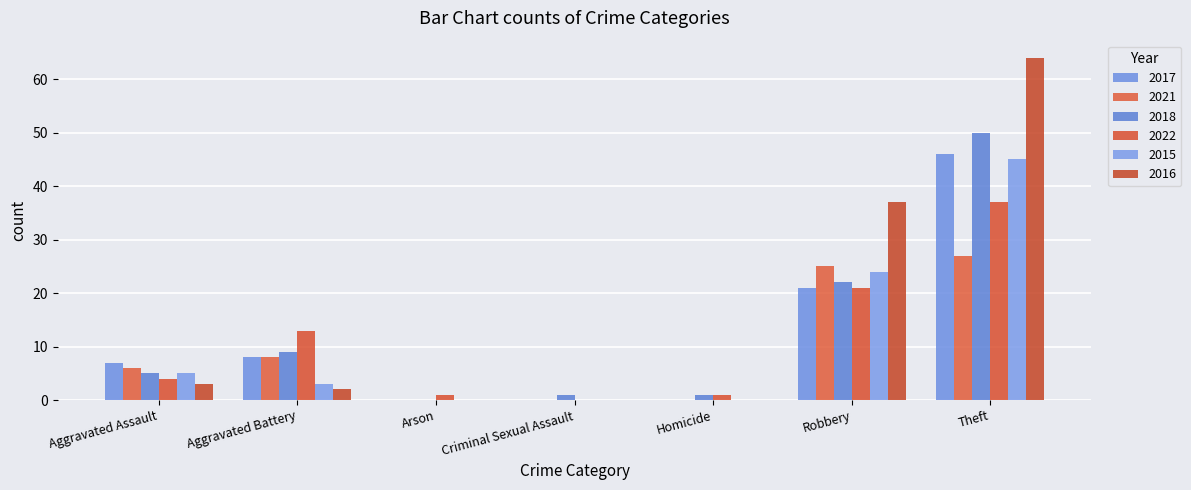

The value of 2018 at Criminal Sexual Assault is 1. True or false?

True